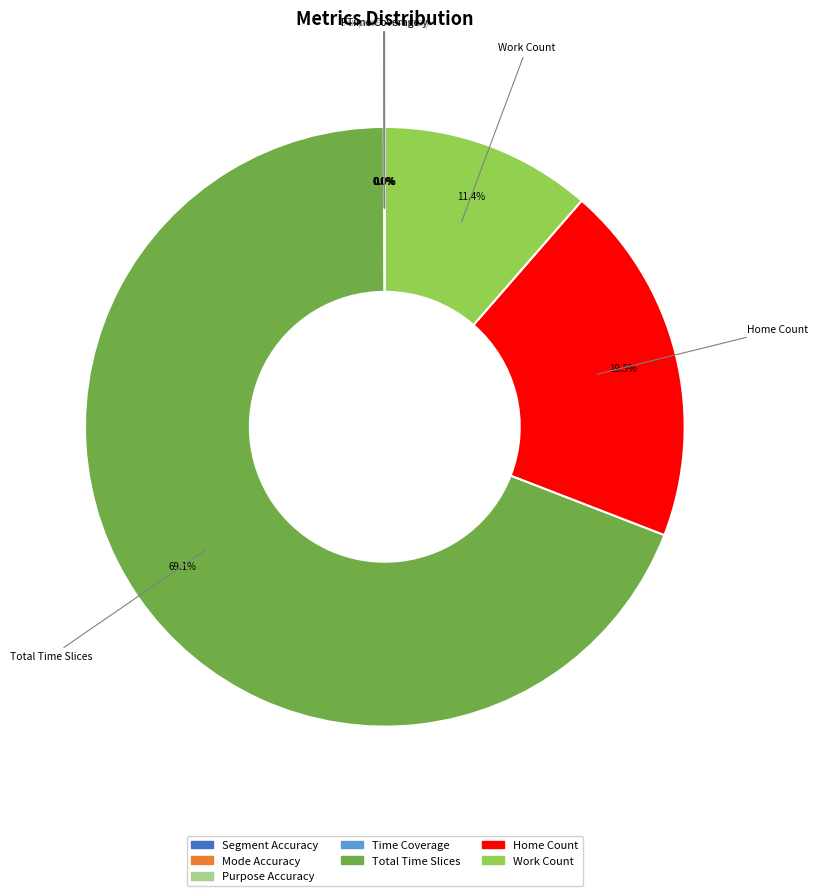

Is there any slice that represents more than half of the pie?

Yes